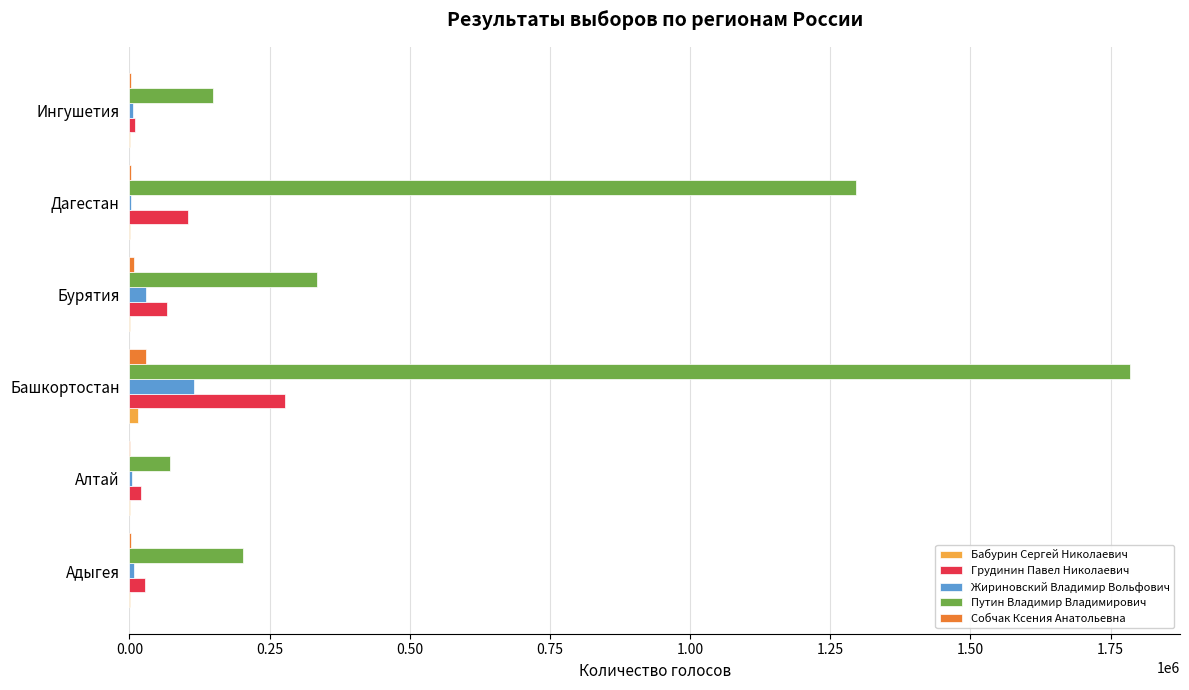

Which category has the highest value in the Грудинин Павел Николаевич series?

Башкортостан